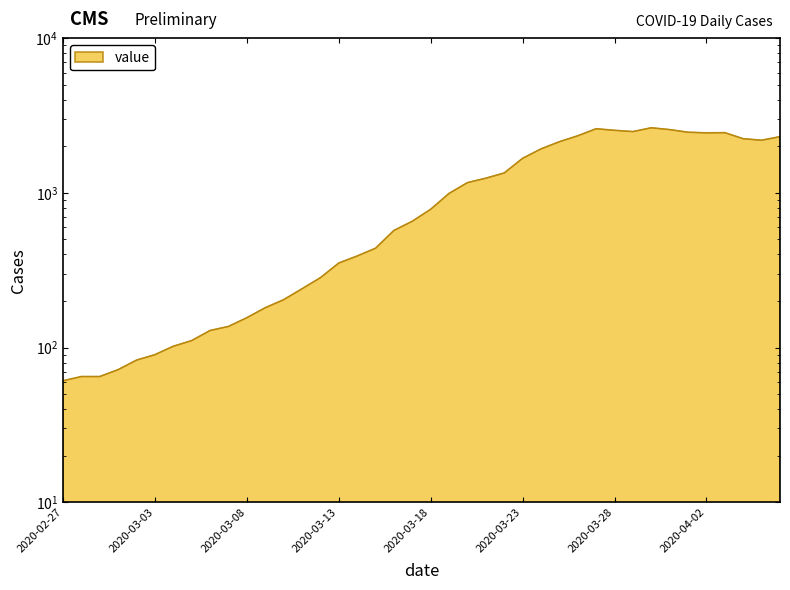

What is the greatest value displayed?

2638